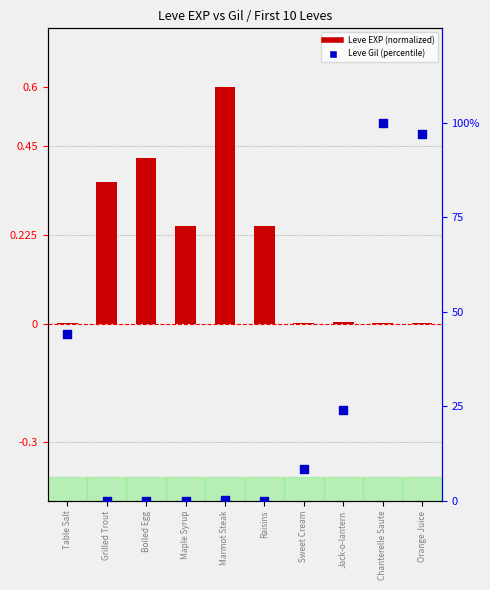

What is the total value across all series at Raisins?

0.2